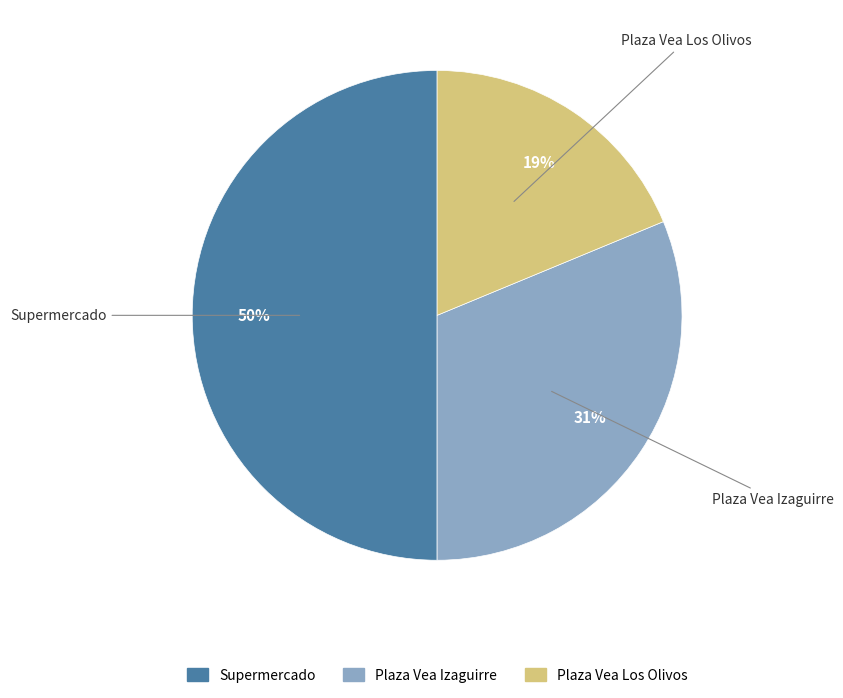

What is the ratio of the value at Plaza Vea Los Olivos to the value at Supermercado?

0.4